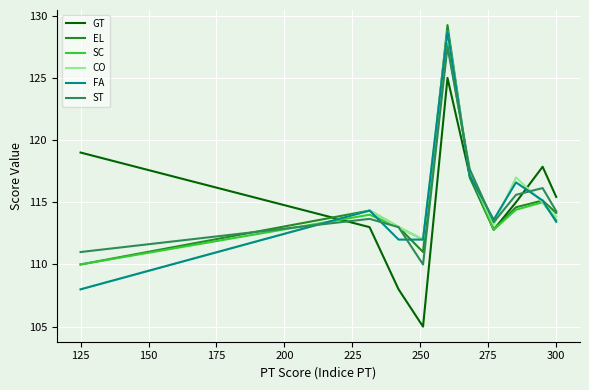

What is the minimum value for CO?

108.0